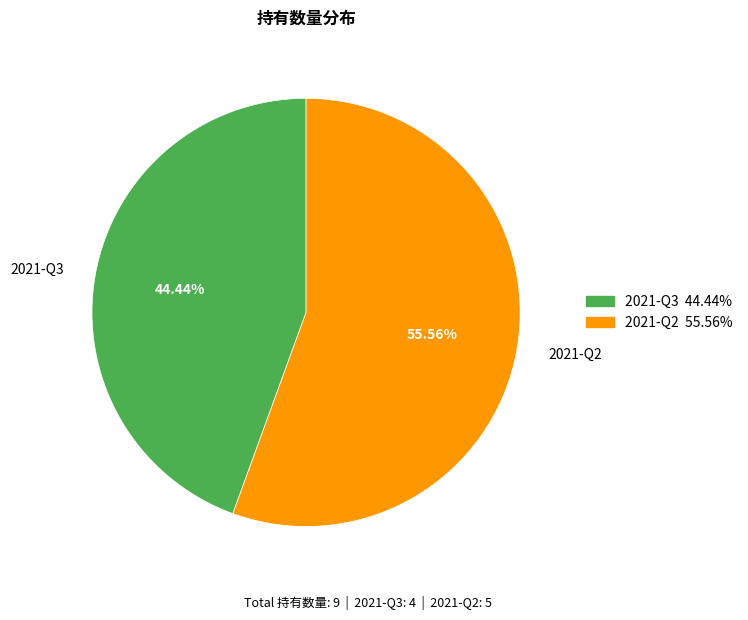

How many segments does this pie chart have?

2